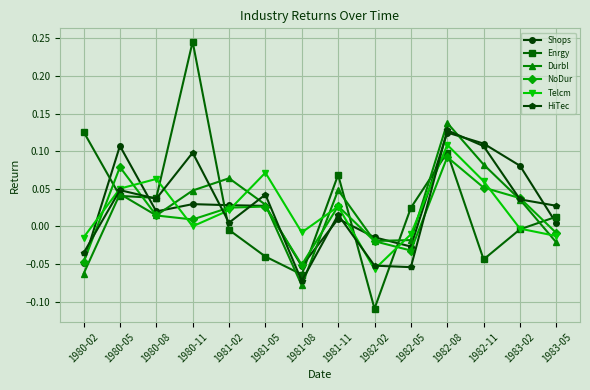

How many interior local peaks does the Durbl series have?

4